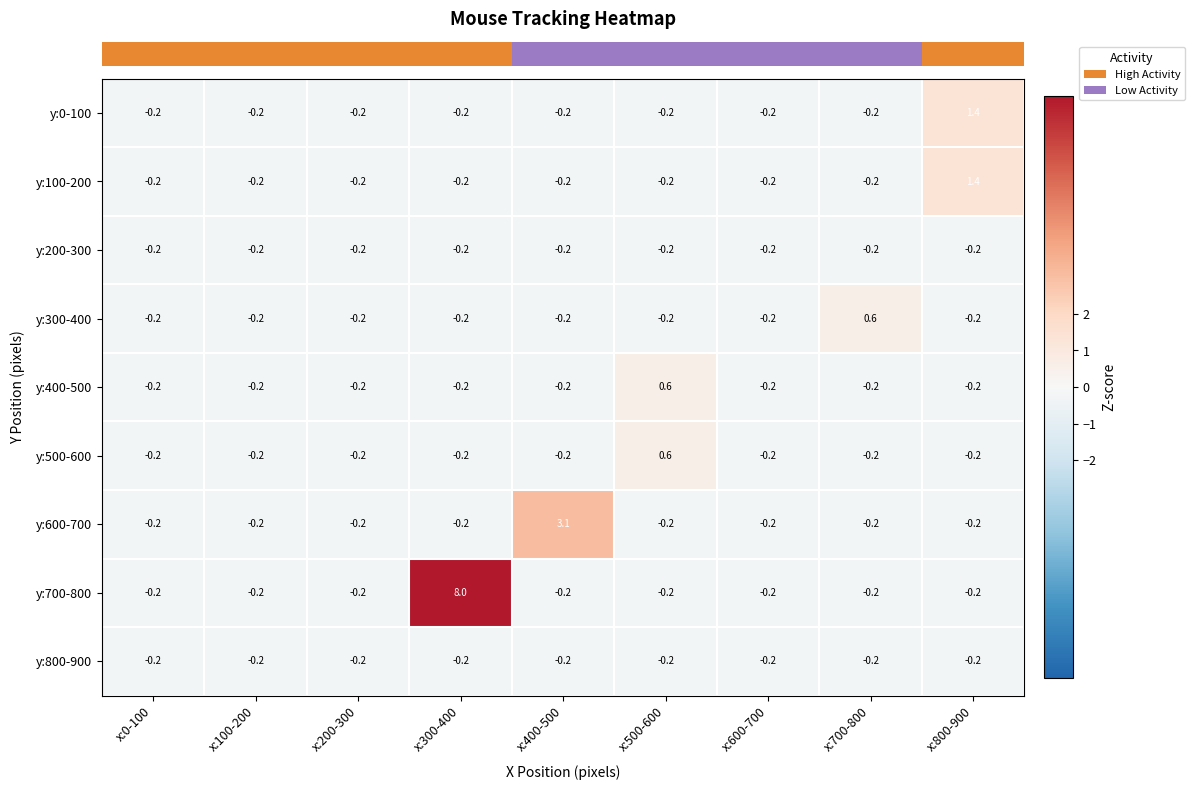

What is the difference between the maximum and minimum values in the y:700-800 series?

8.2